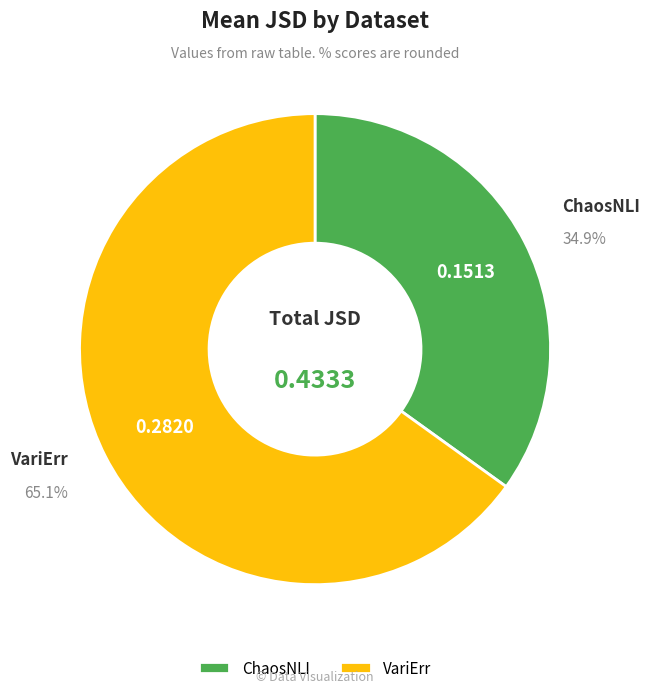

What is the majority slice?

VariErr